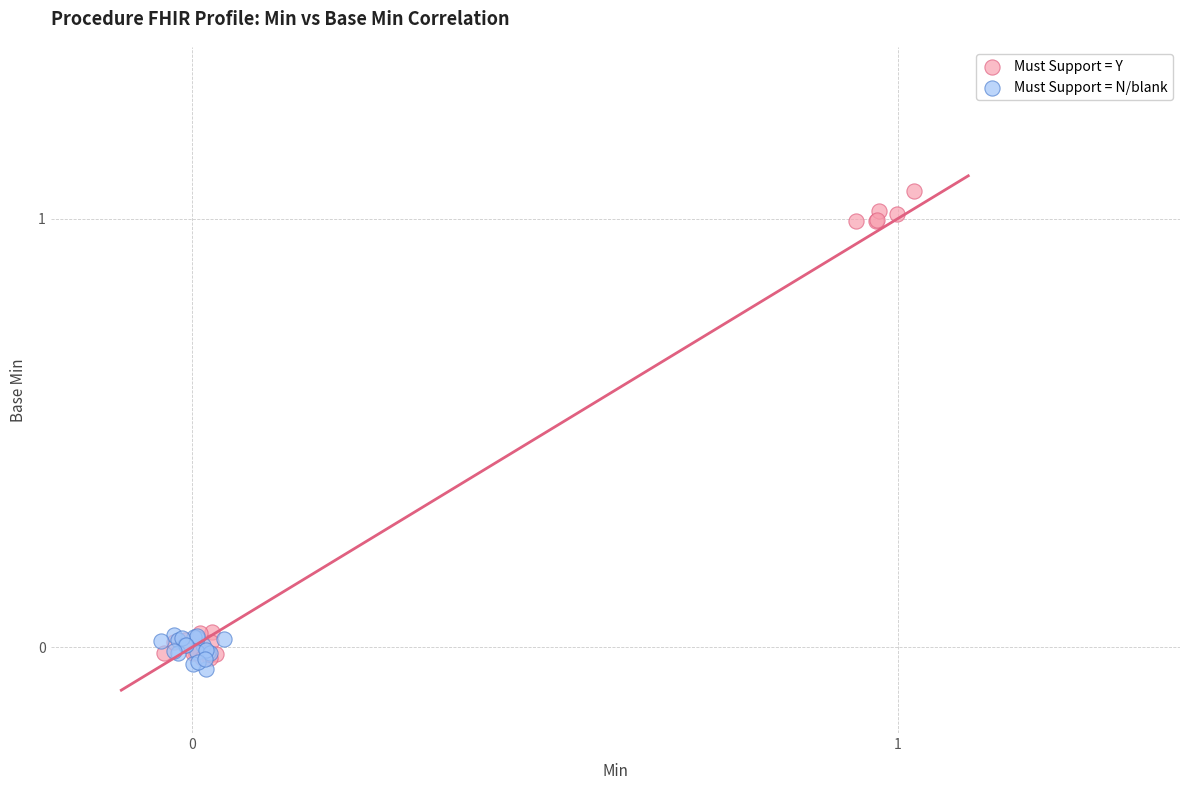

Which series has the widest spread of Y values?

Must Support = Y